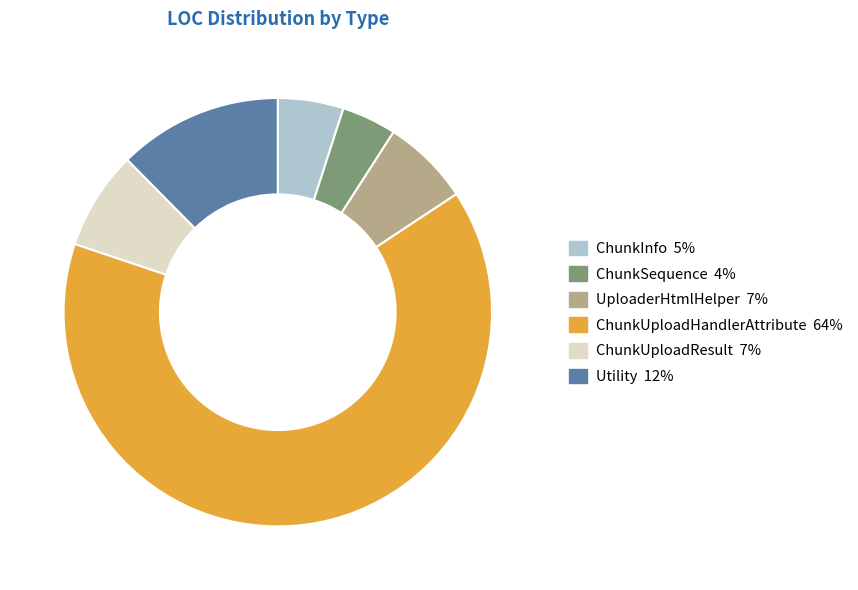

Which slice represents more than half of the pie?

ChunkUploadHandlerAttribute